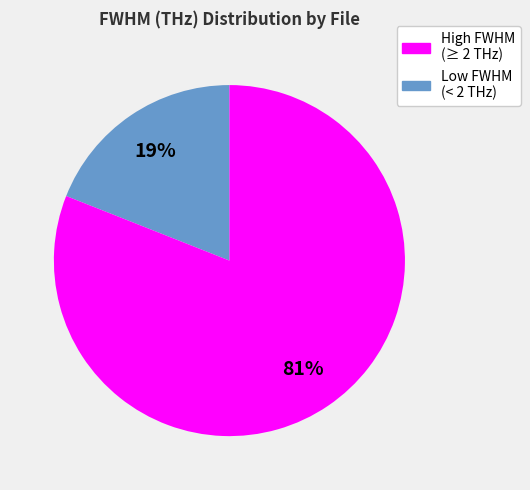

Does any single category account for the majority?

Yes